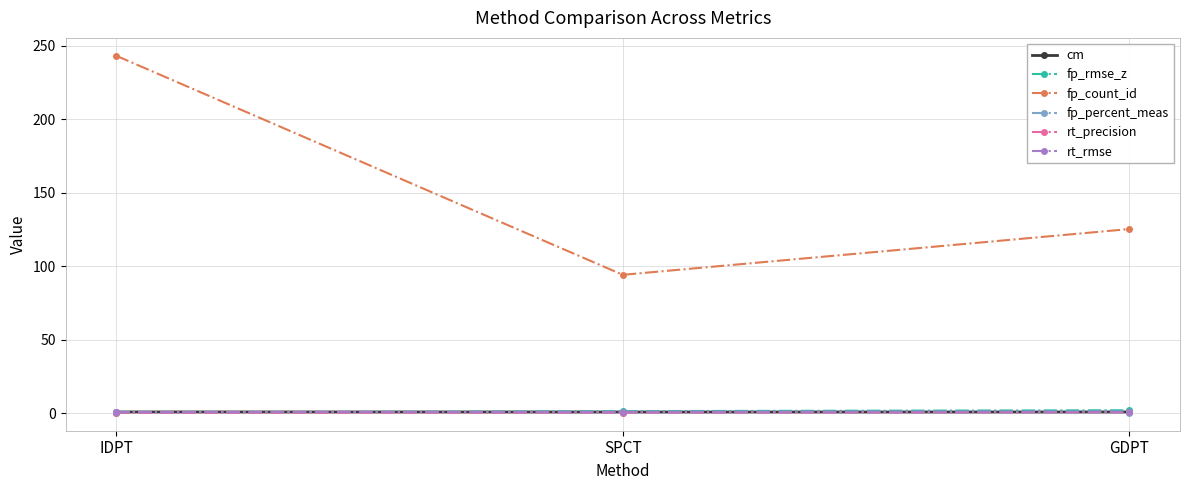

What position from the right is IDPT?

3